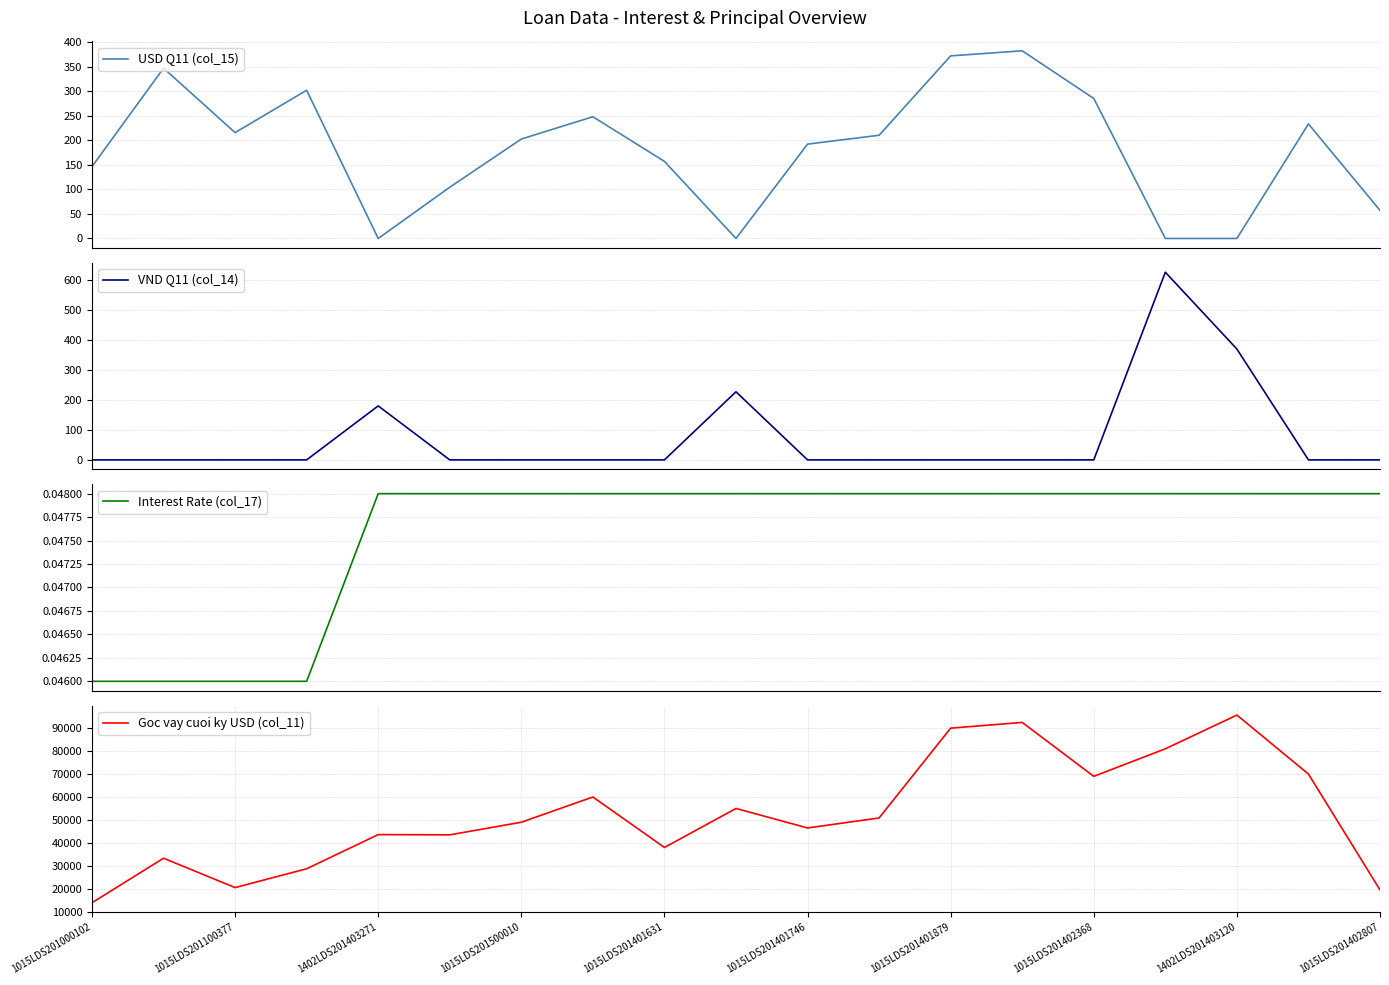

What is the maximum value for VND Q11 (col_14)?

626.4